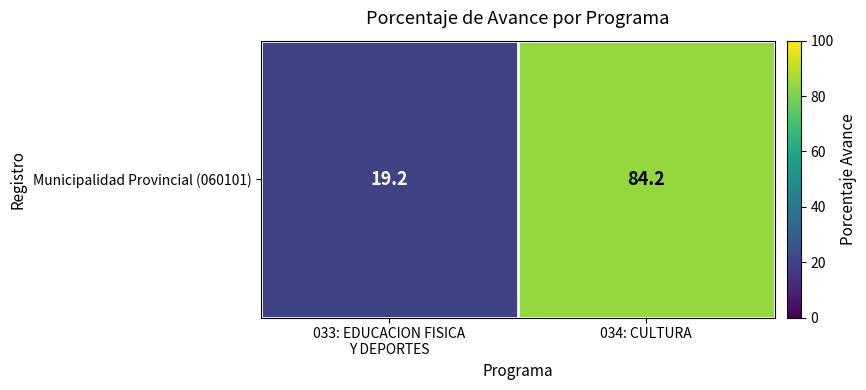

How many distinct data groups are displayed?

1